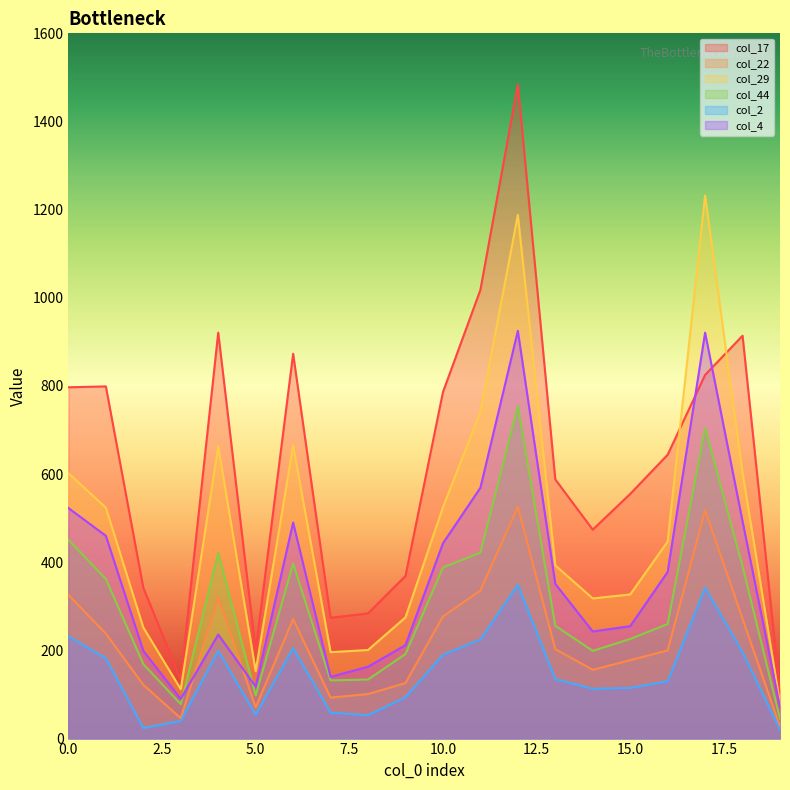

At which label is col_29 closest to 656?

4